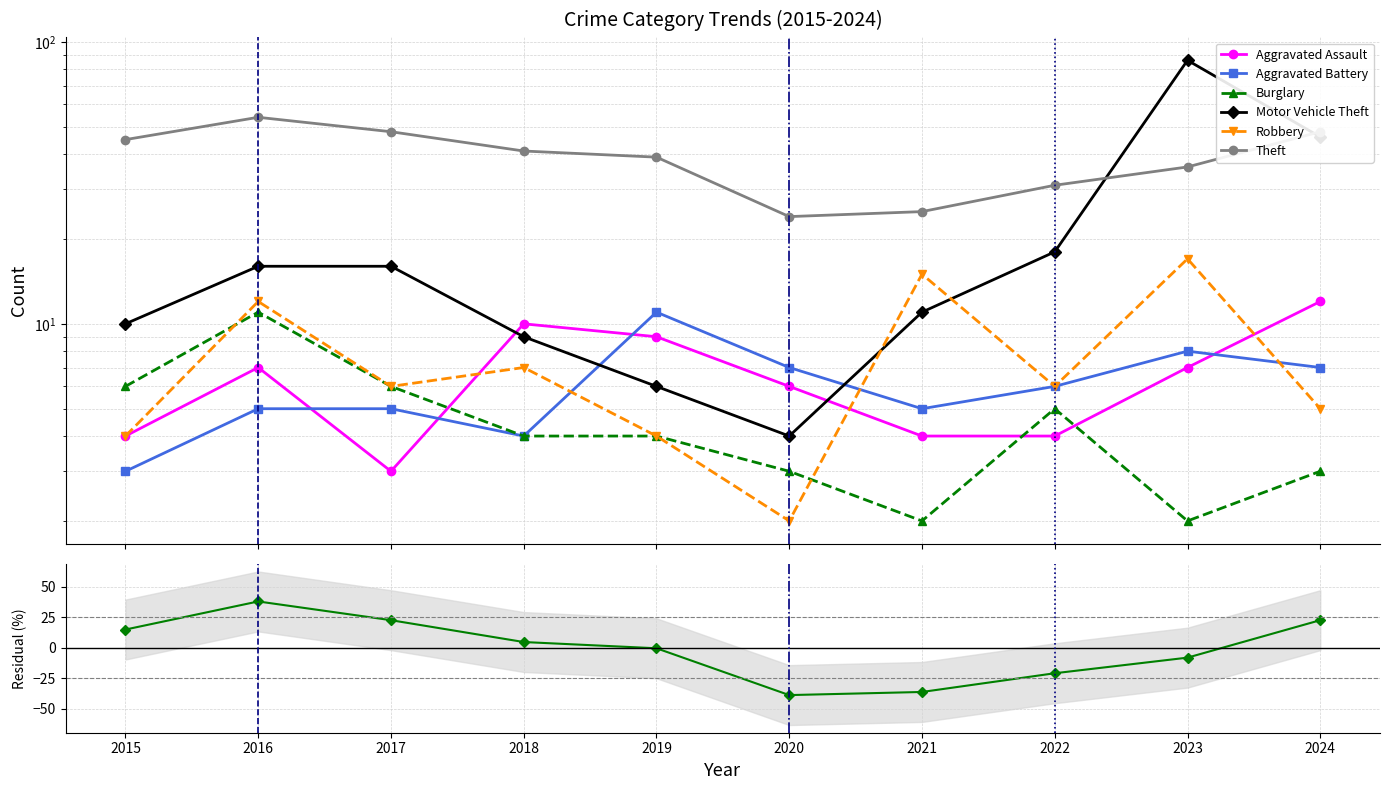

Which series changed the most between 2015 and 2019?

Aggravated Battery